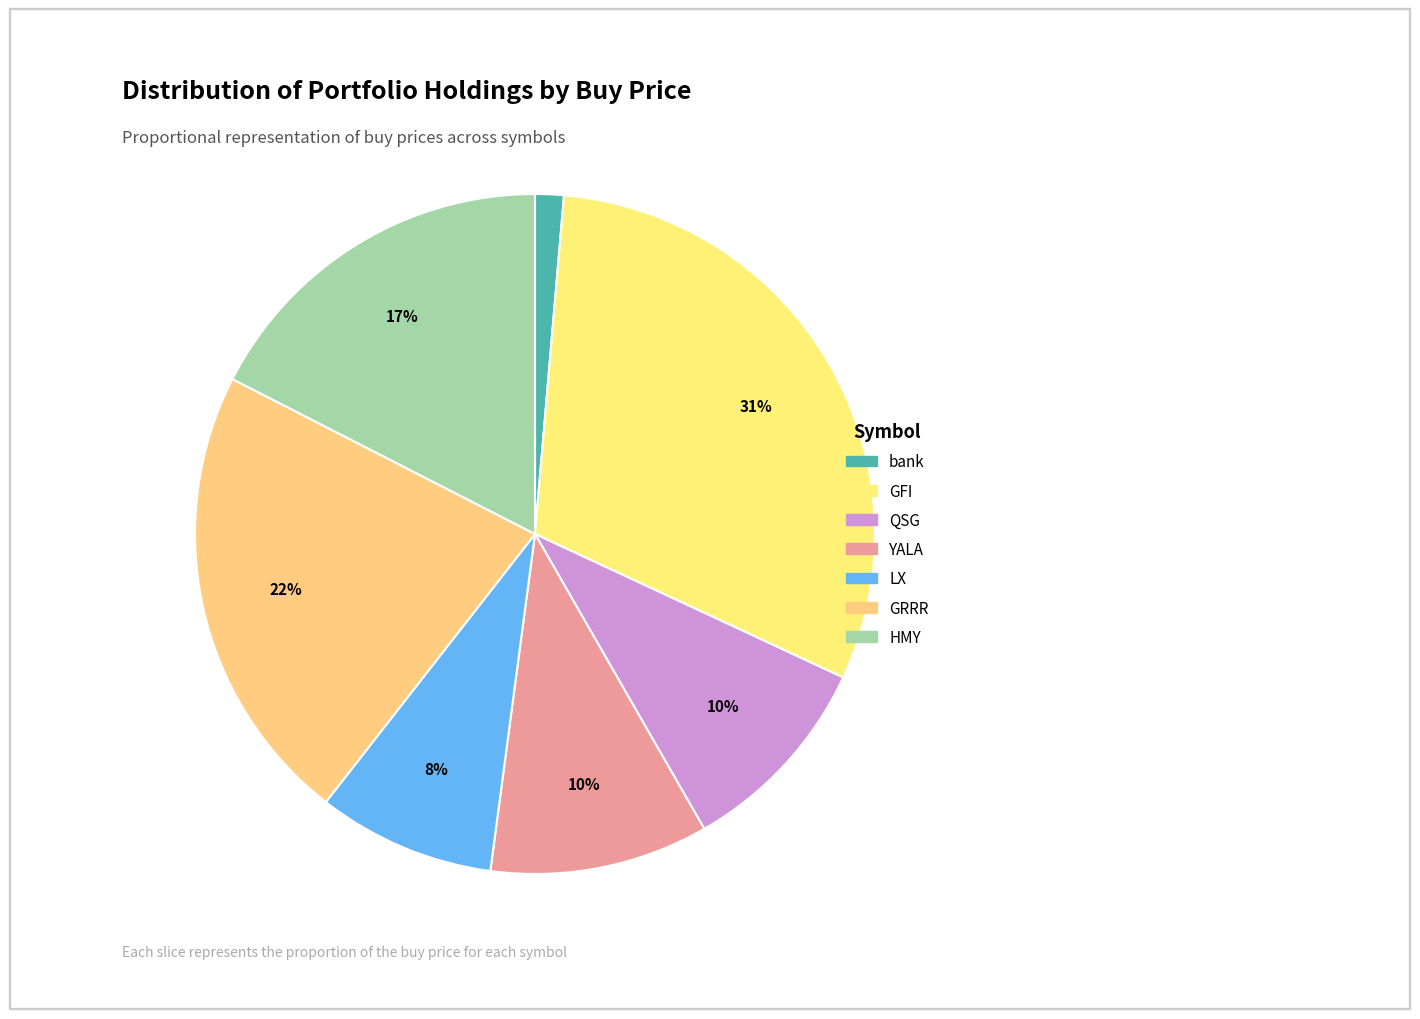

Which has a higher value, bank or GFI?

GFI